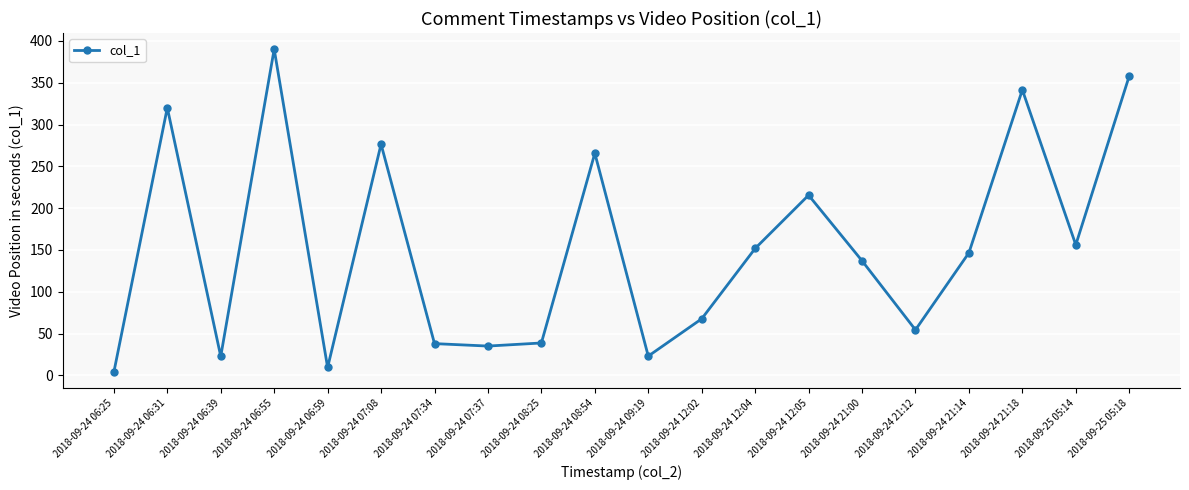

What is the difference between the maximum and minimum values?

386.2